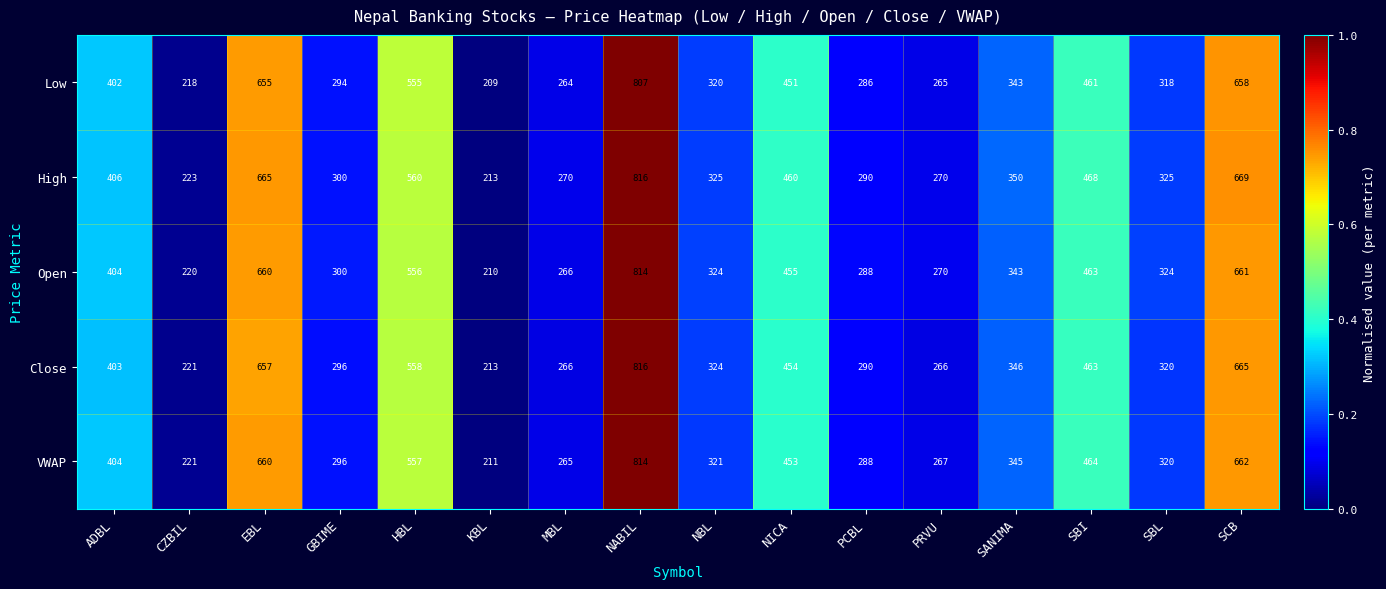

The Open series shows 610 at ADBL. True or false?

False